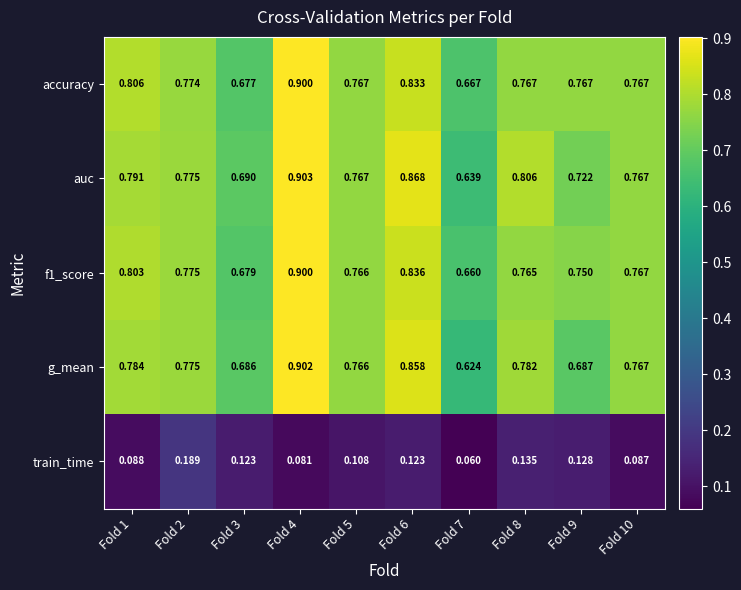

What is the greatest value displayed?

0.9